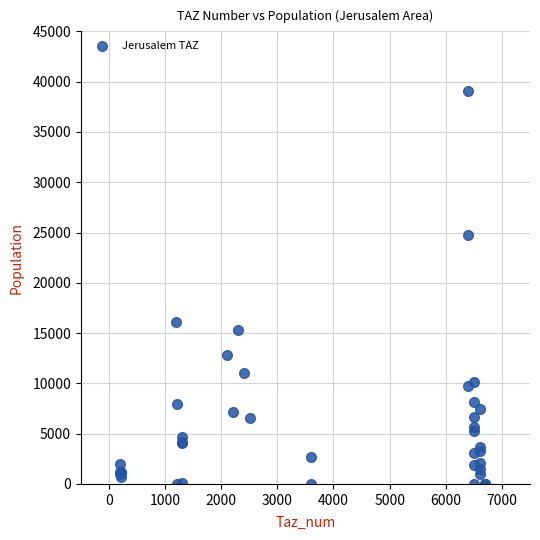

What Y value in the scatter plot is closest to 19520?

16066.2